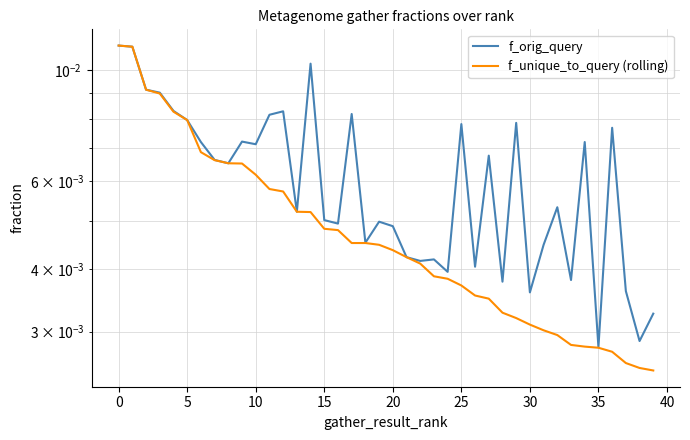

Which series has the largest total across all categories?

f_orig_query